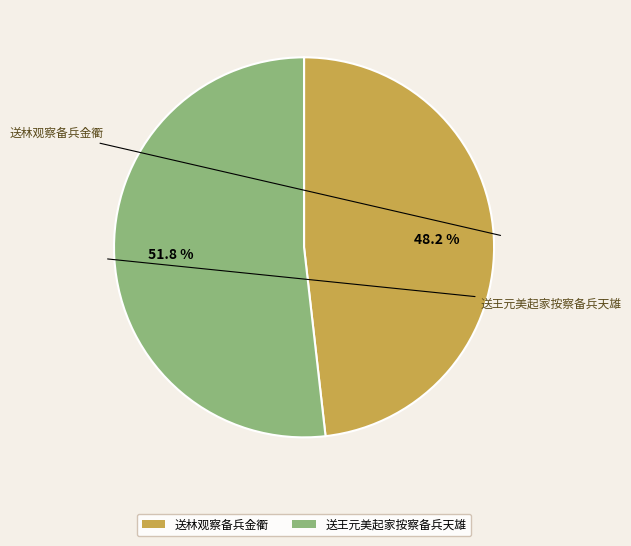

Do 送林观察备兵金衢 and 送王元美起家按察备兵天雄 together represent more than half of the pie?

Yes